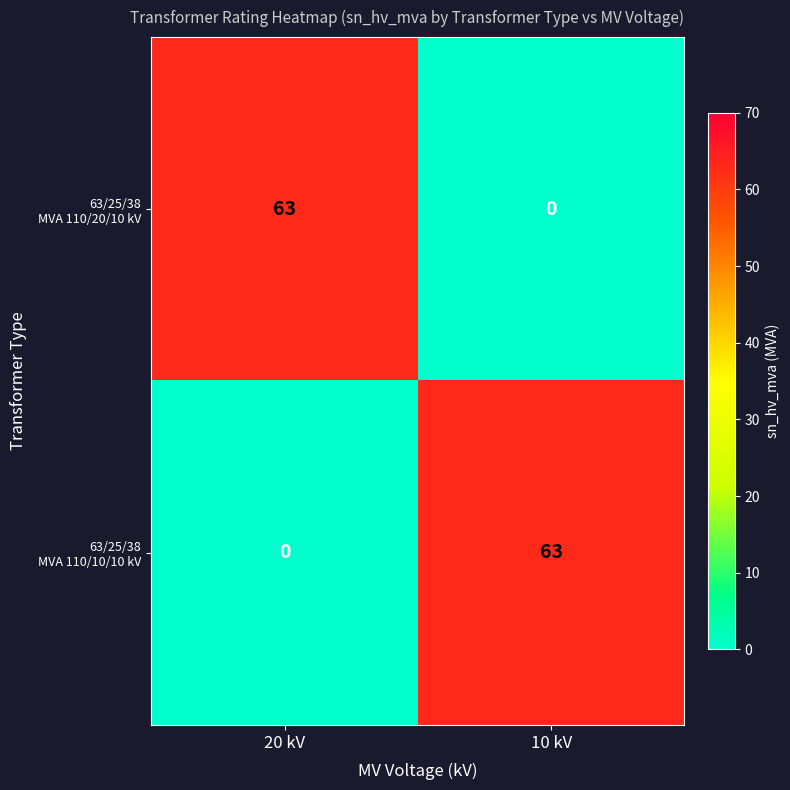

What is the total value across all series at 10 kV?

63